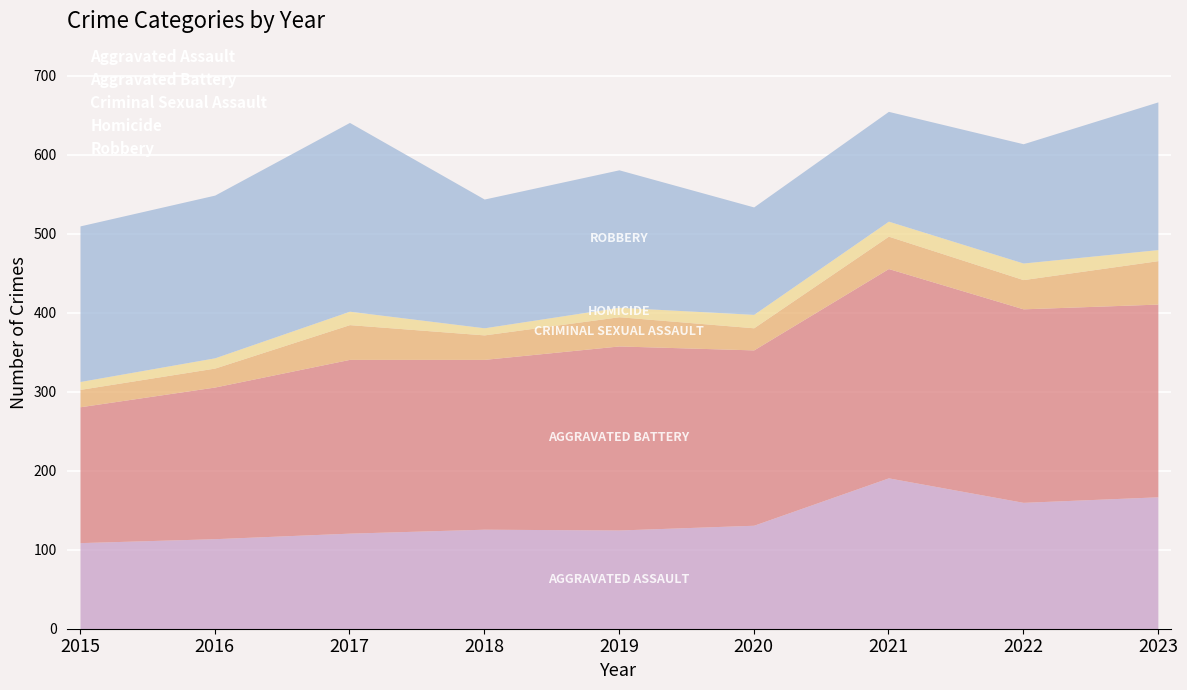

Is it true that Criminal Sexual Assault equals 45 at 2018?

False